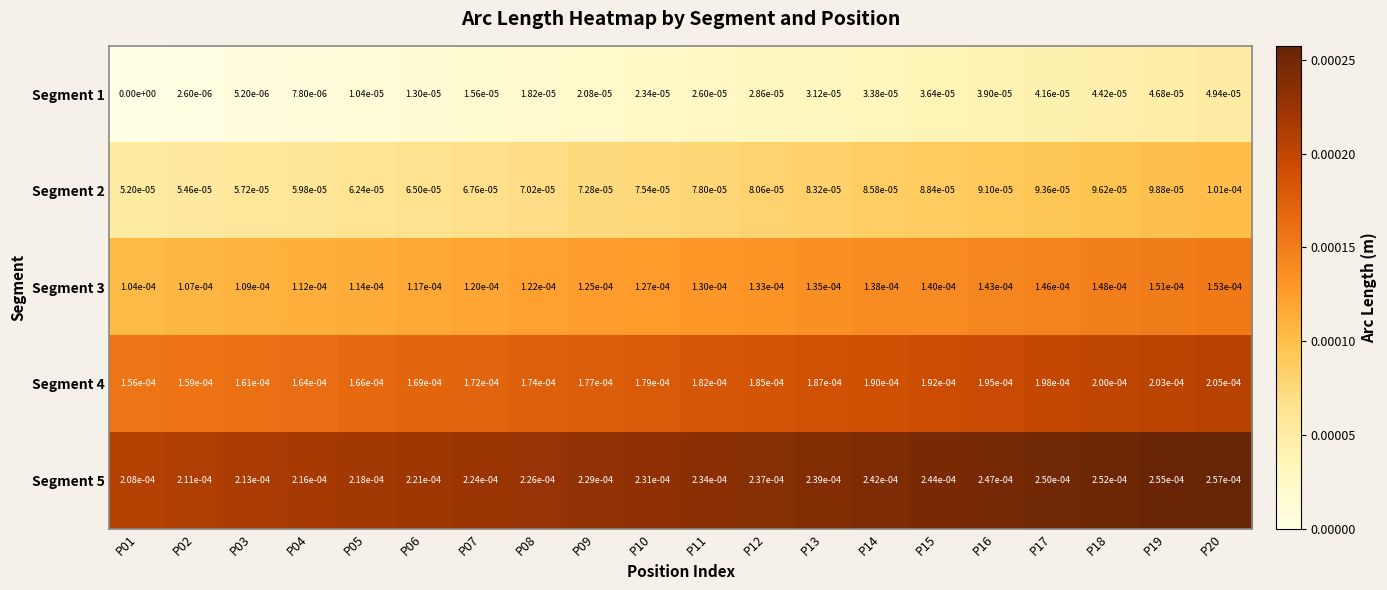

Count the number of data series in this chart.

5